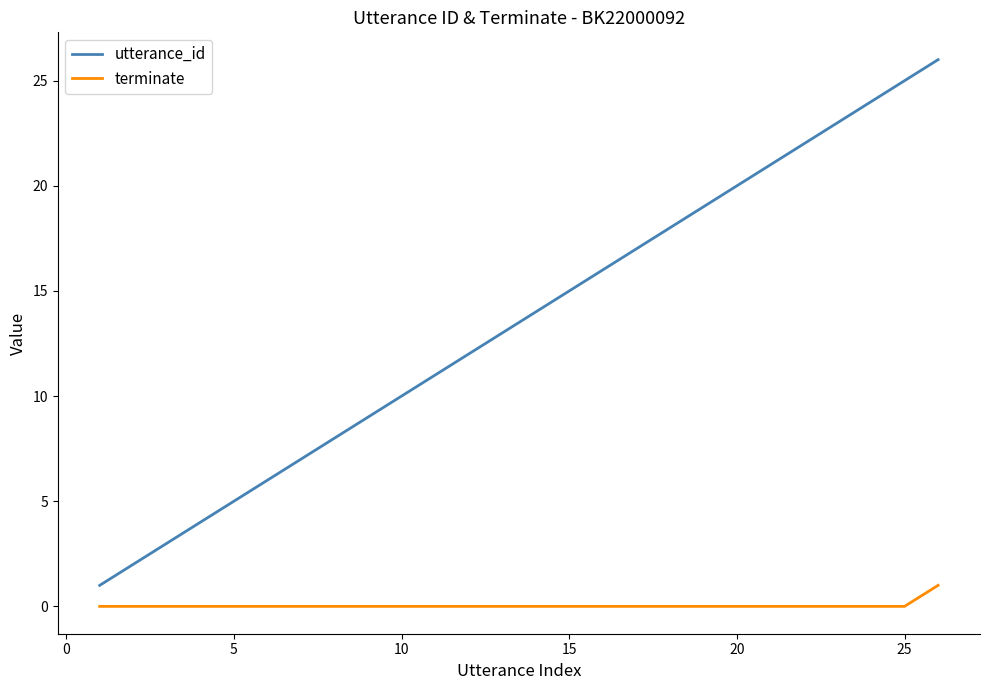

Which series has the largest total across all categories?

utterance_id